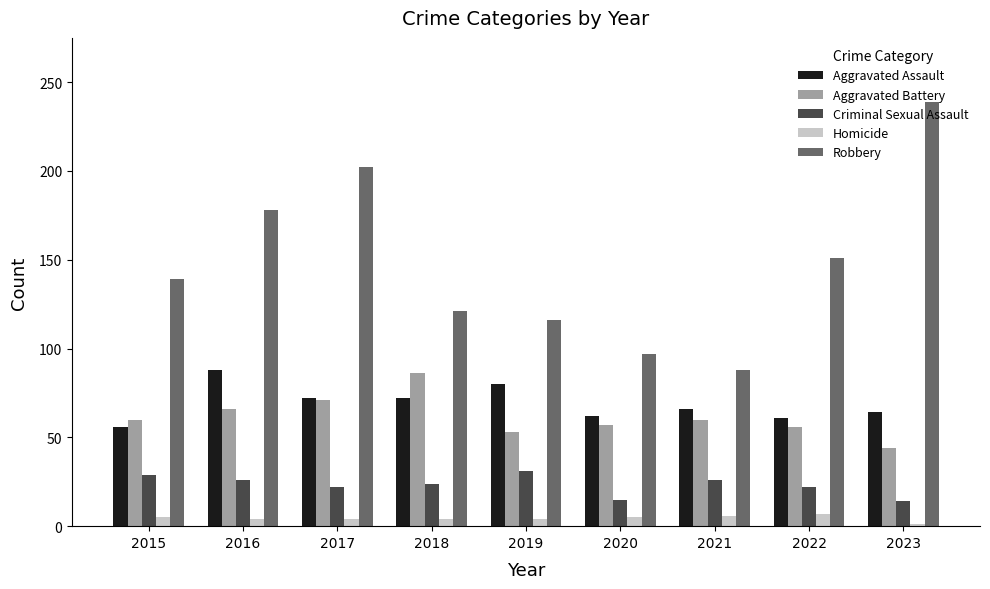

What is the lowest value of the Aggravated Battery series?

44